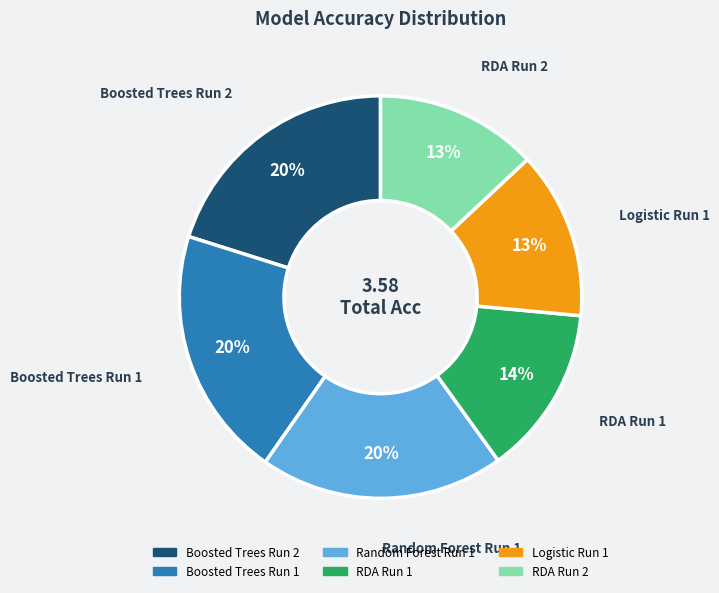

Is the sum of RDA Run 2 and Random Forest Run 1 greater than half?

No